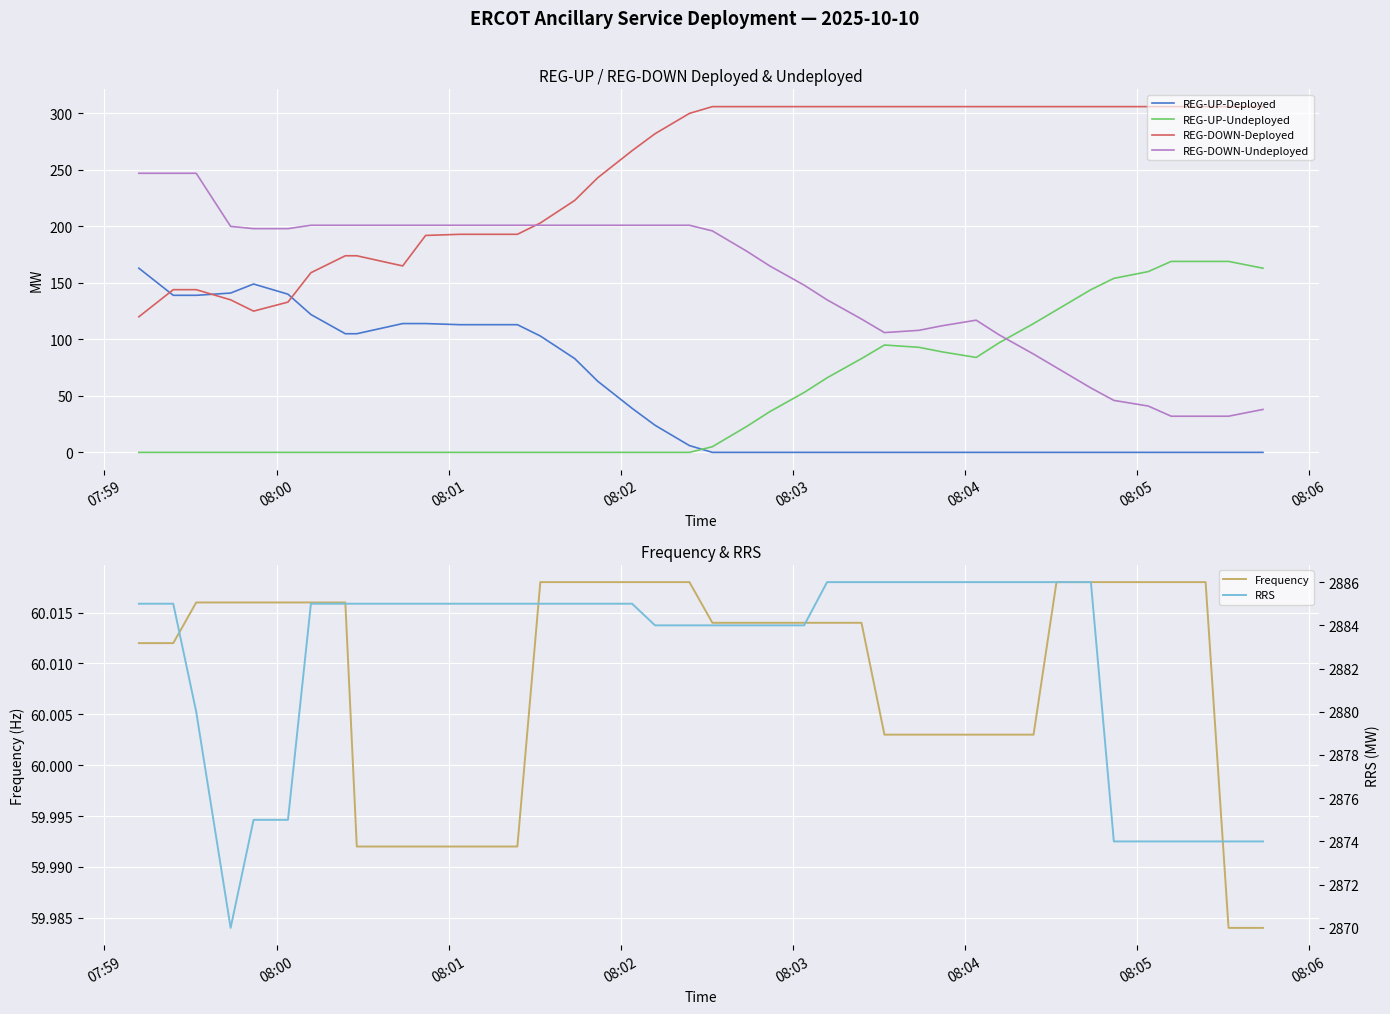

True or false: REG-UP-Deployed and REG-DOWN-Undeployed intersect in this chart.

False